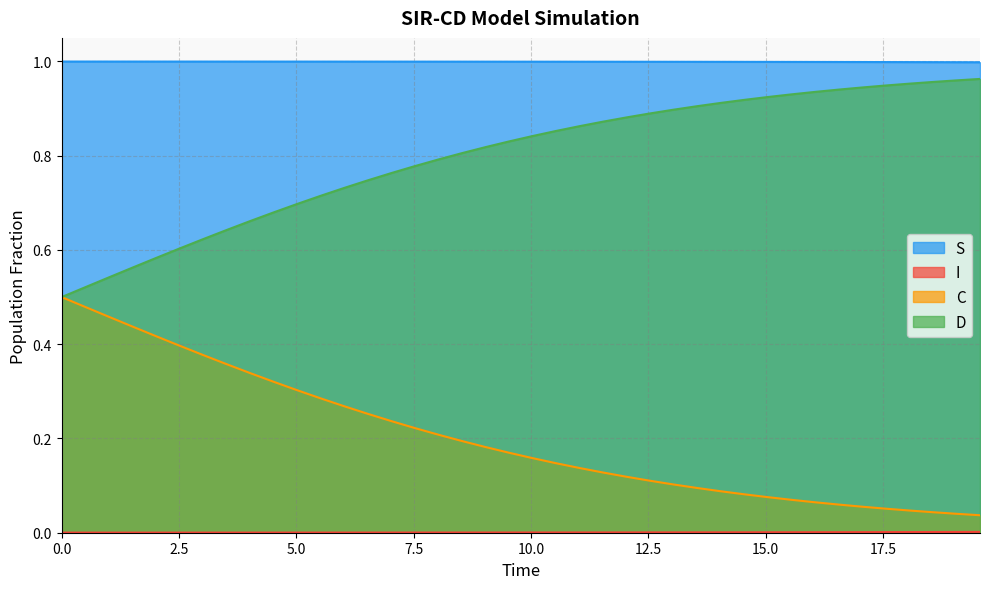

How many lines are shown in the chart?

4